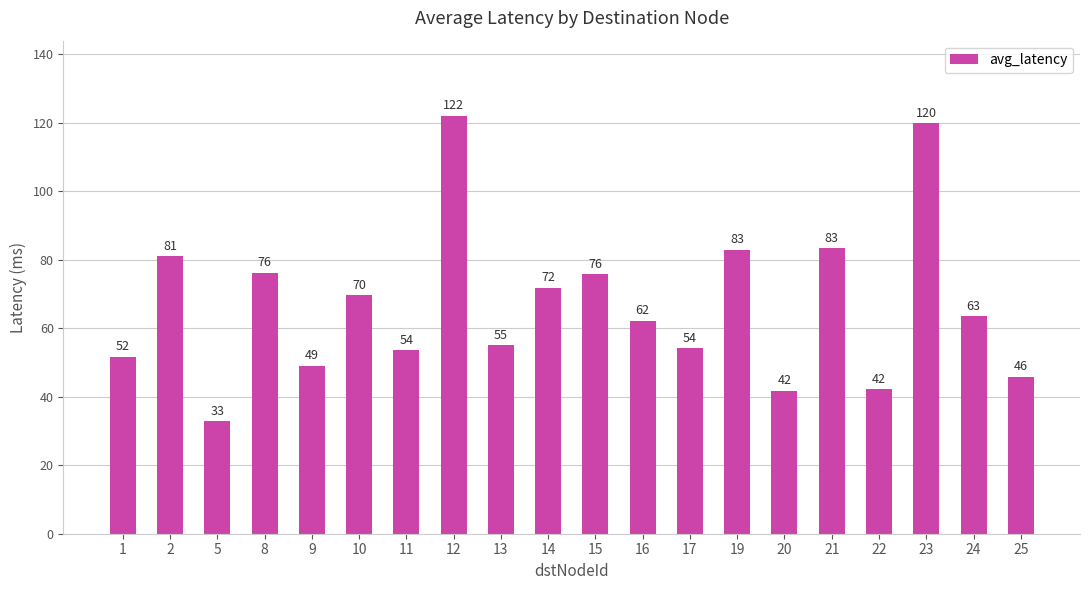

Which has a higher value, 14 or 16?

14